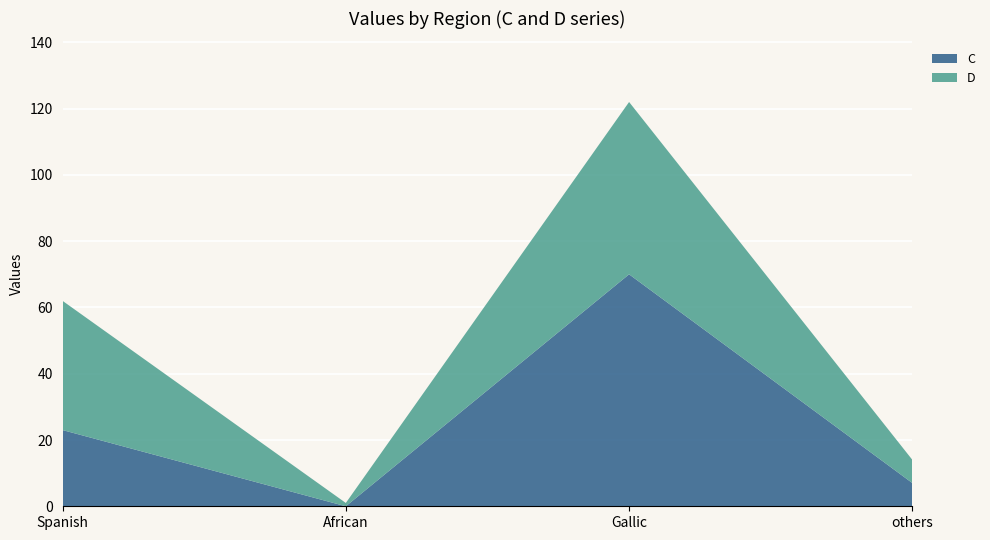

Reading right to left, extract all data points from this chart.

C: others=7	Gallic=70	African=0	Spanish=23
D: others=7	Gallic=52	African=1	Spanish=39